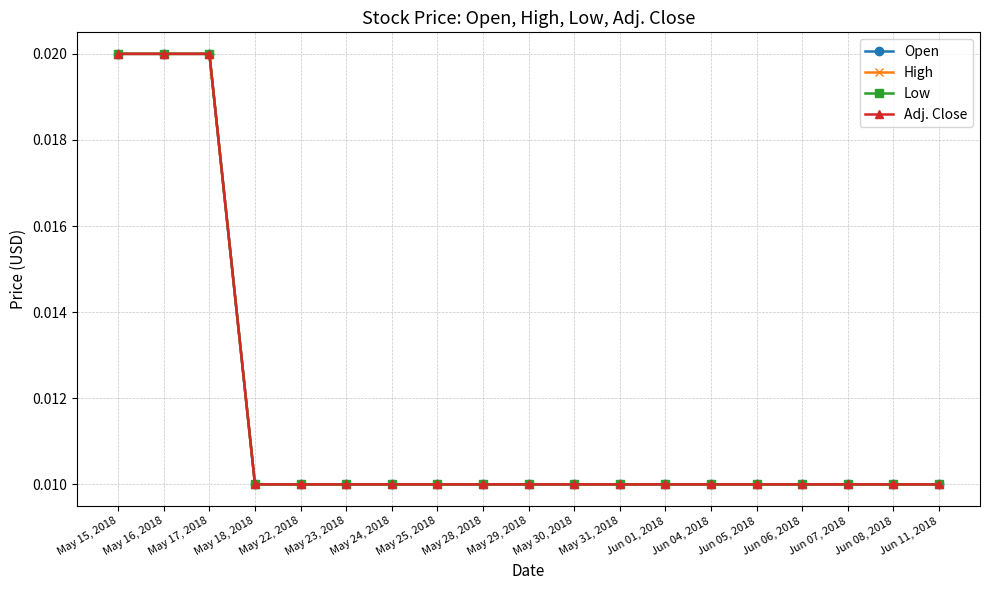

Does the chart have visible grid lines?

Yes